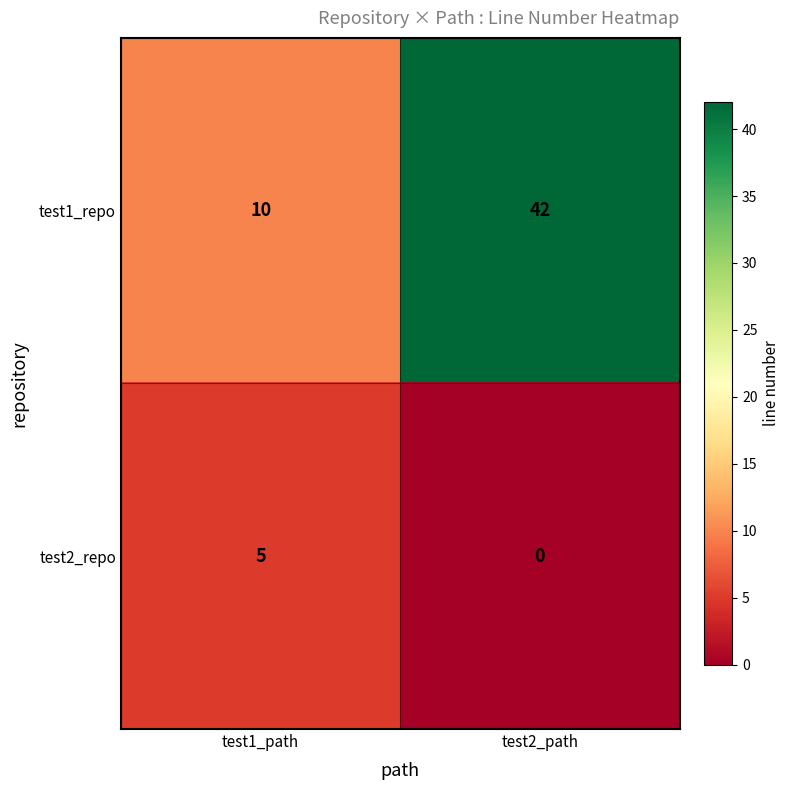

Rank the series by their maximum value, from lowest to highest.

test2_repo, test1_repo